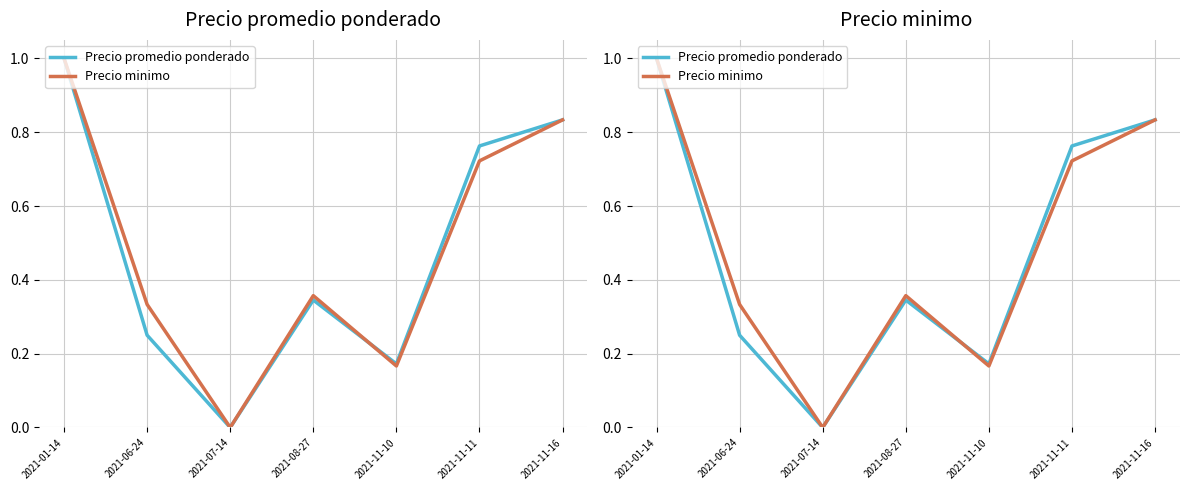

Rank the series by their maximum value, from highest to lowest.

Precio promedio ponderado, Precio minimo